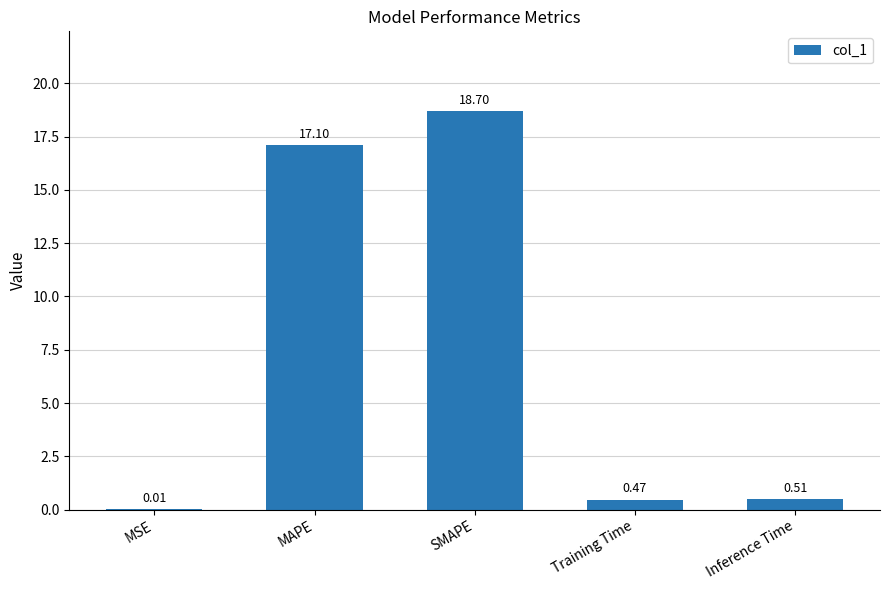

The chart shows a value of 31.8 at SMAPE. True or false?

False